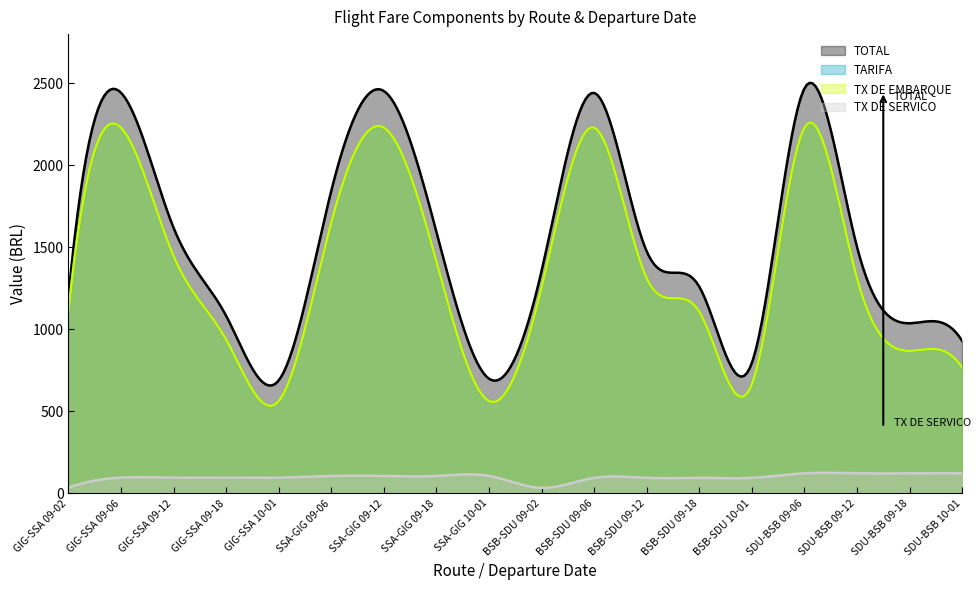

Which category has the lowest value in the TX DE SERVICO series?

BSB-SDU 09-02